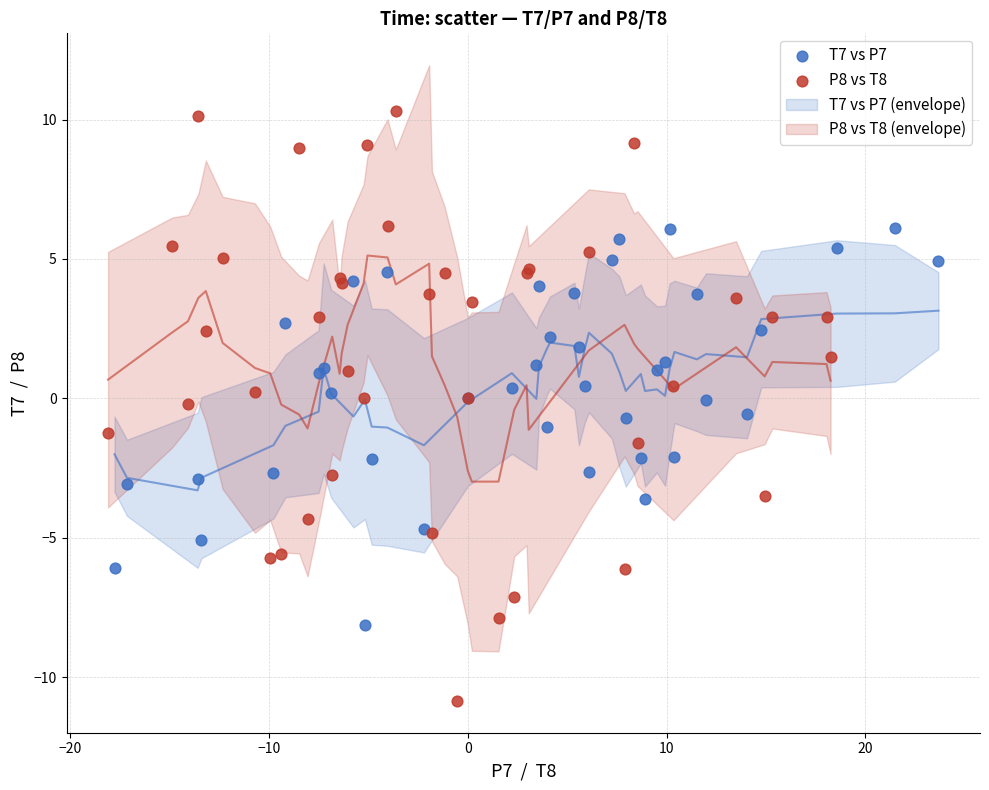

Which series reaches the minimum Y coordinate?

P8 vs T8